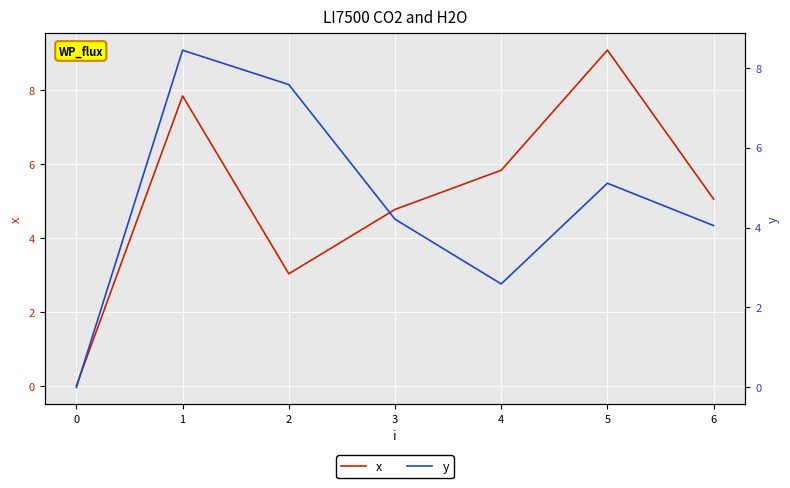

What is the maximum value for x?

9.1